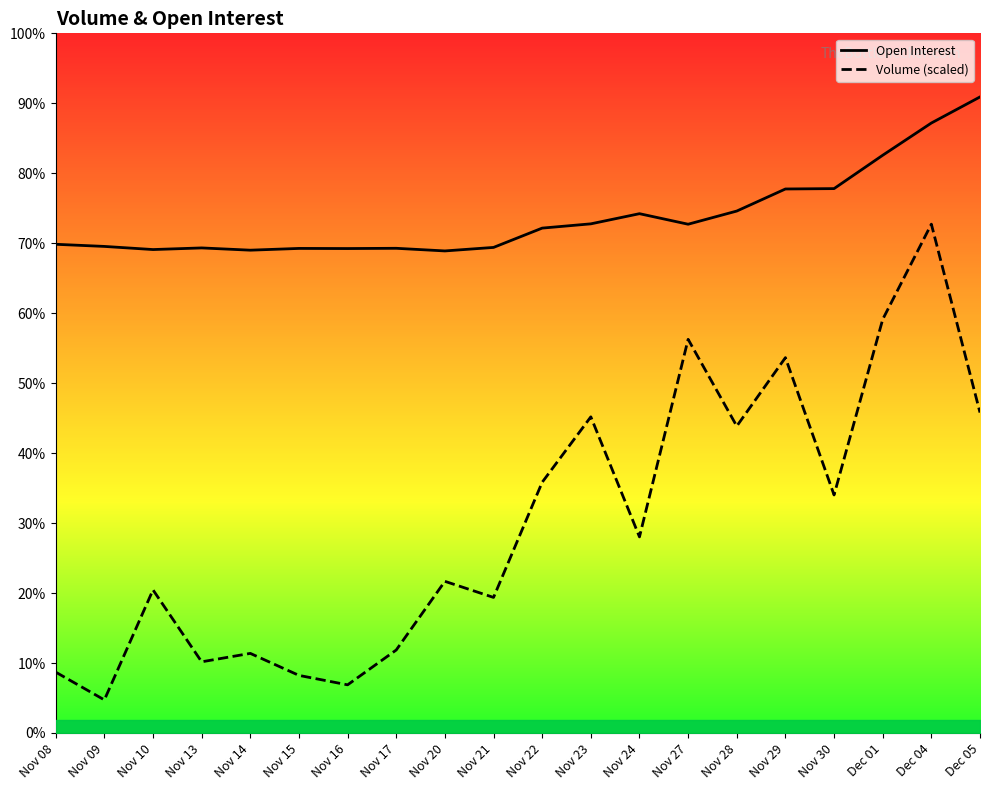

How many data points in Volume (scaled) are less than 1563?

10